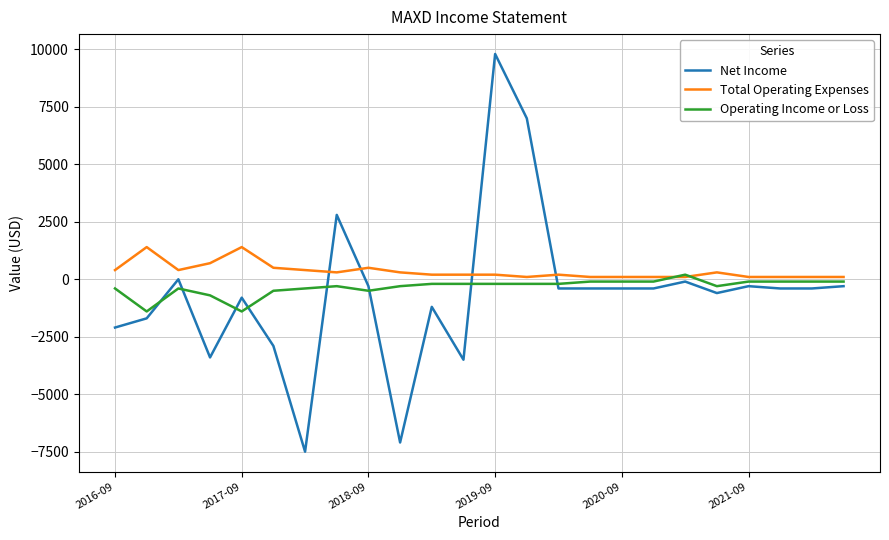

List the series in order of their peak value, lowest first.

Operating Income or Loss, Total Operating Expenses, Net Income